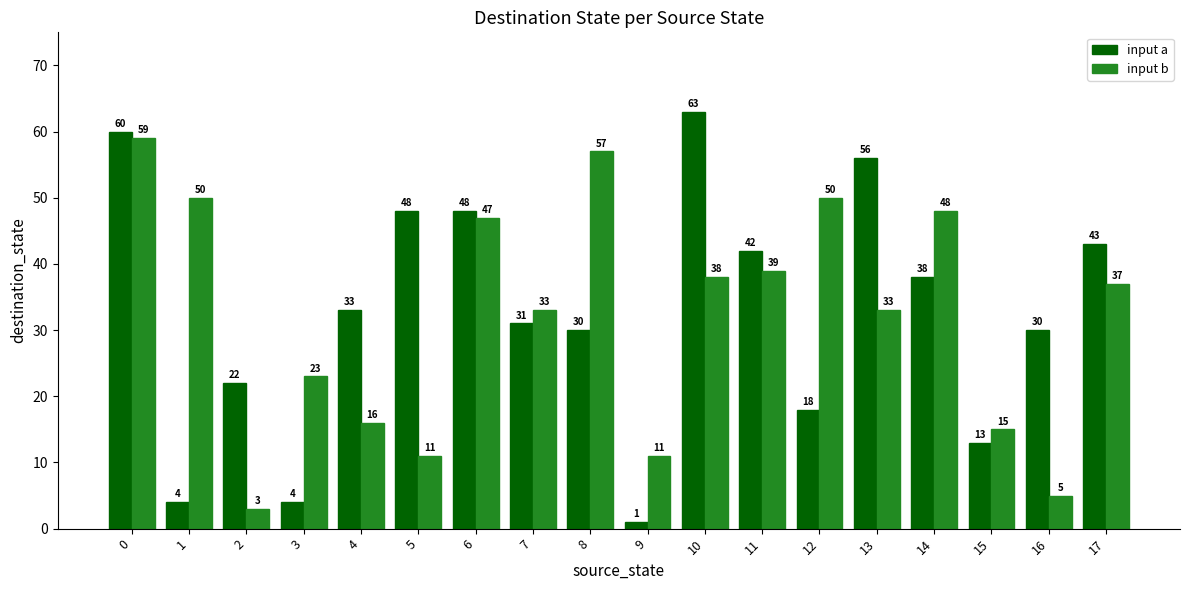

Reading left to right, extract all data points from this chart.

input a: 60	4	22	4	33	48	48	31	30	1	63	42	18	56	38	13	30	43
input b: 59	50	3	23	16	11	47	33	57	11	38	39	50	33	48	15	5	37